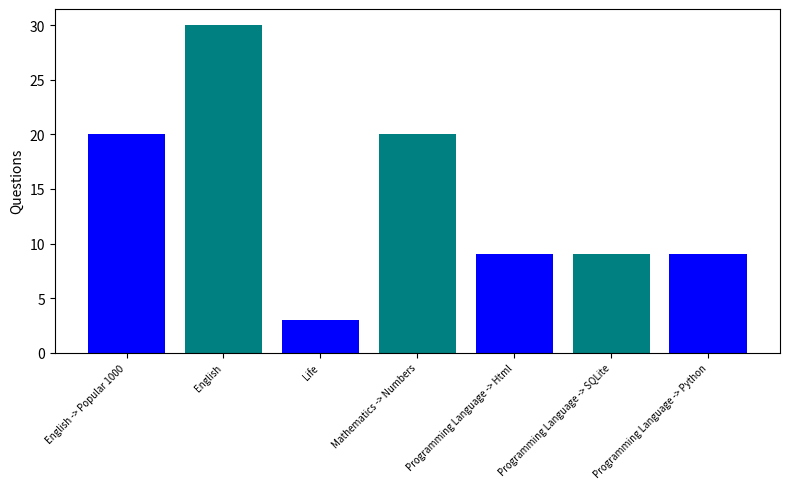

How many series are shown in this chart?

1